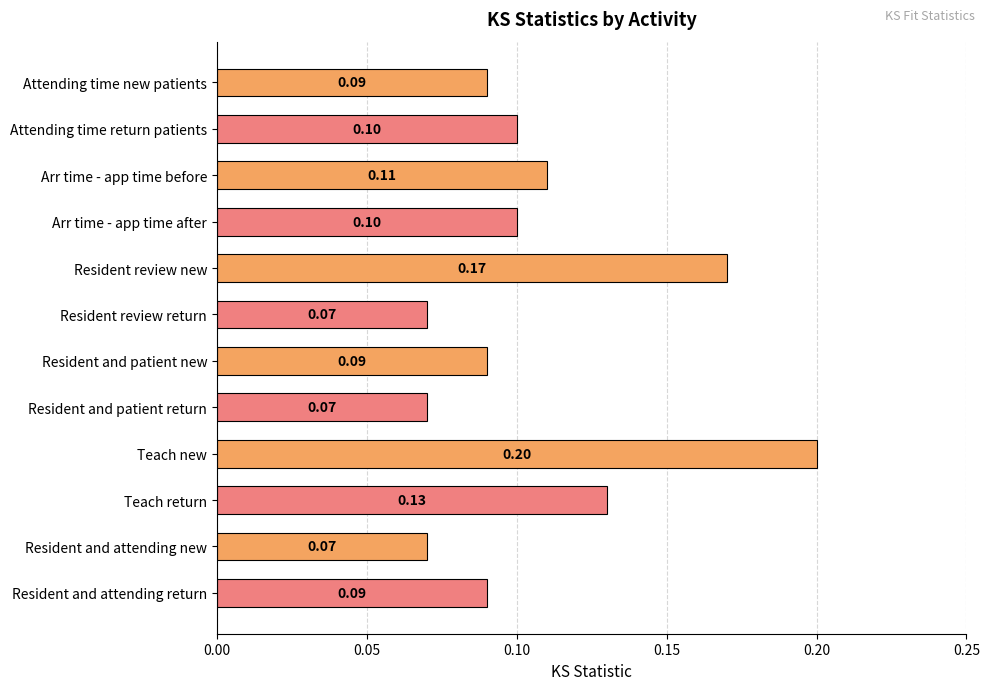

Which category has the highest value across all series?

Teach new